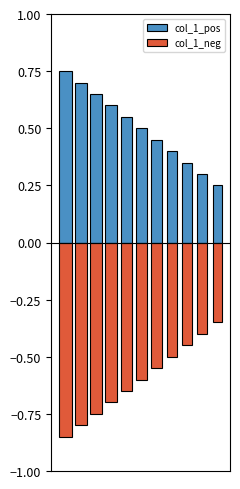

What is the highest value of the col_1_neg series?

-0.3